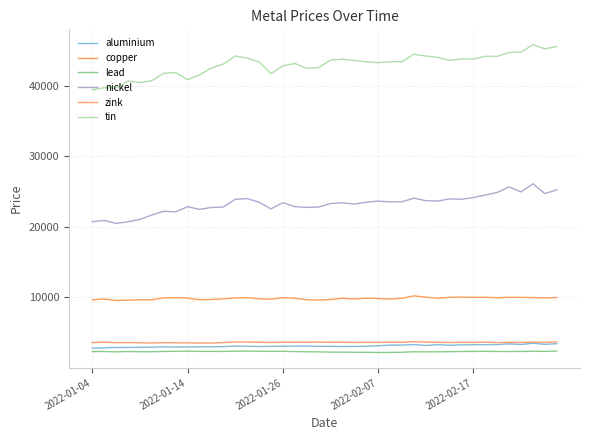

Where is the first local maximum for copper?

2022-01-14